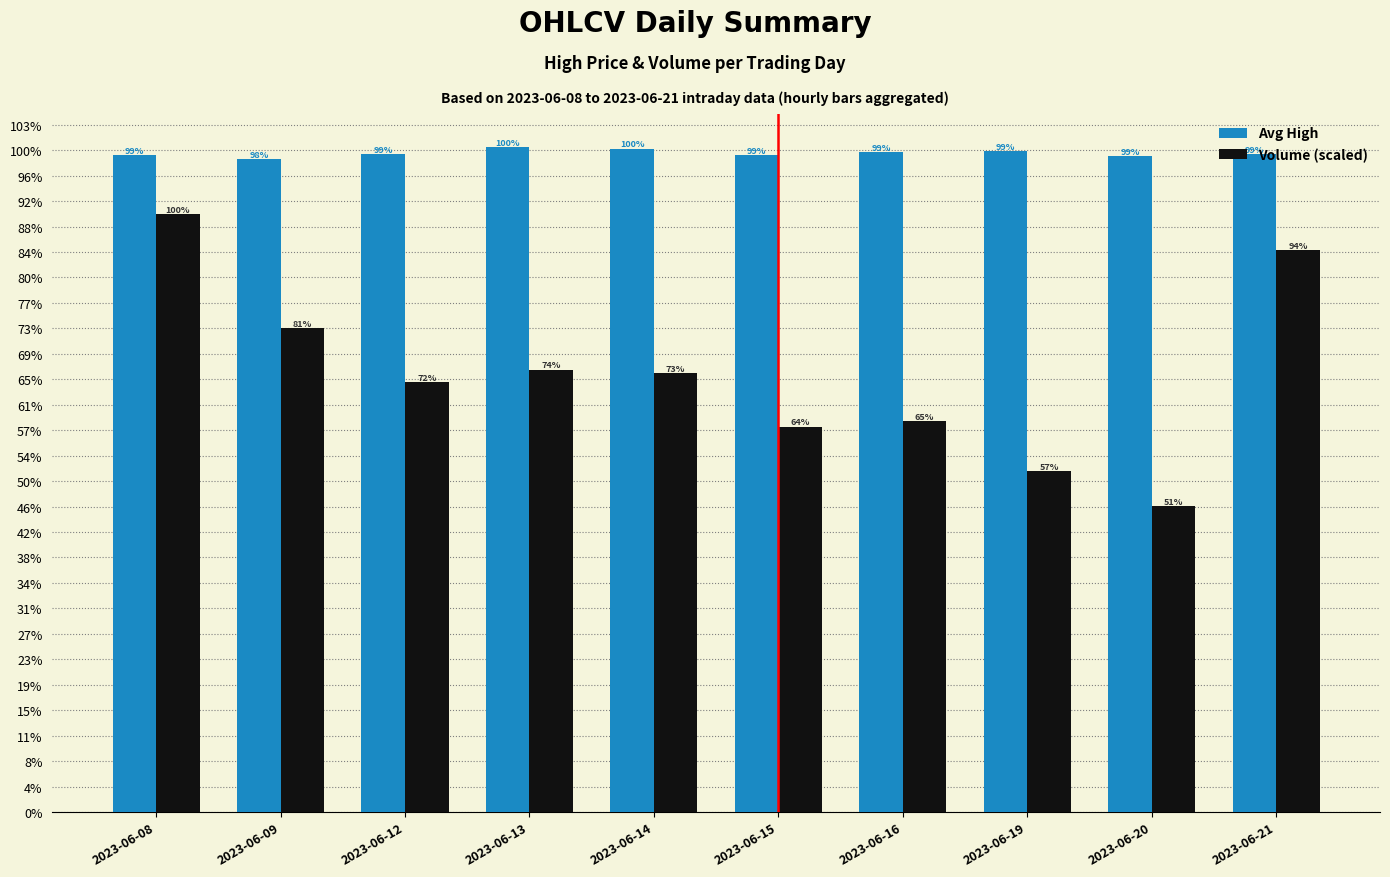

What is the sum of the Volume (scaled) values at 2023-06-09 and 2023-06-15?

1706.9